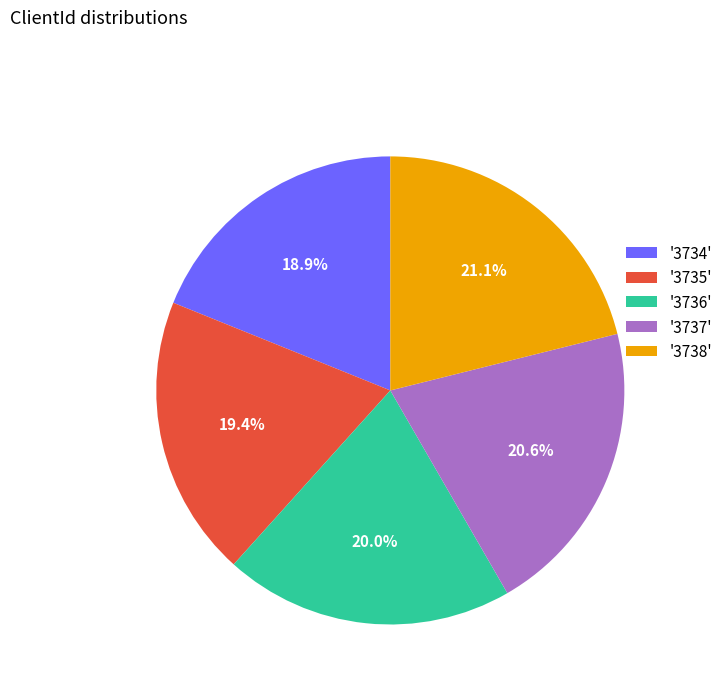

What percentage is NOT represented by '3735'?

80.6%